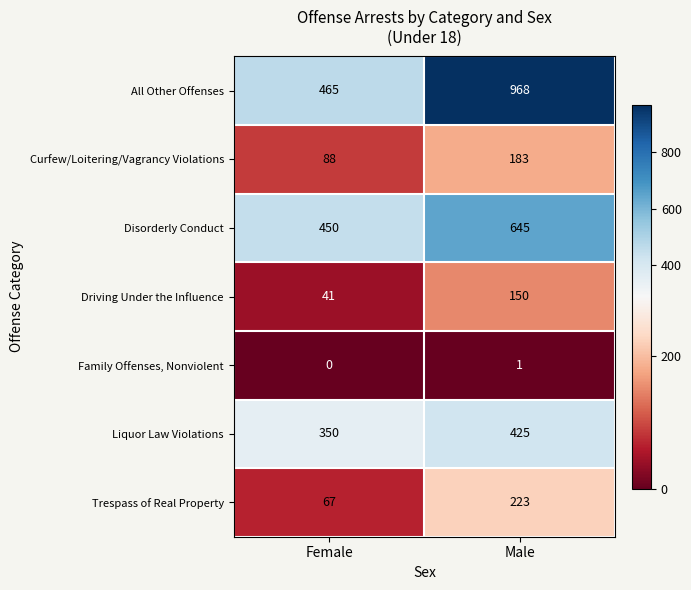

What is the total value across all series at Female?

1461